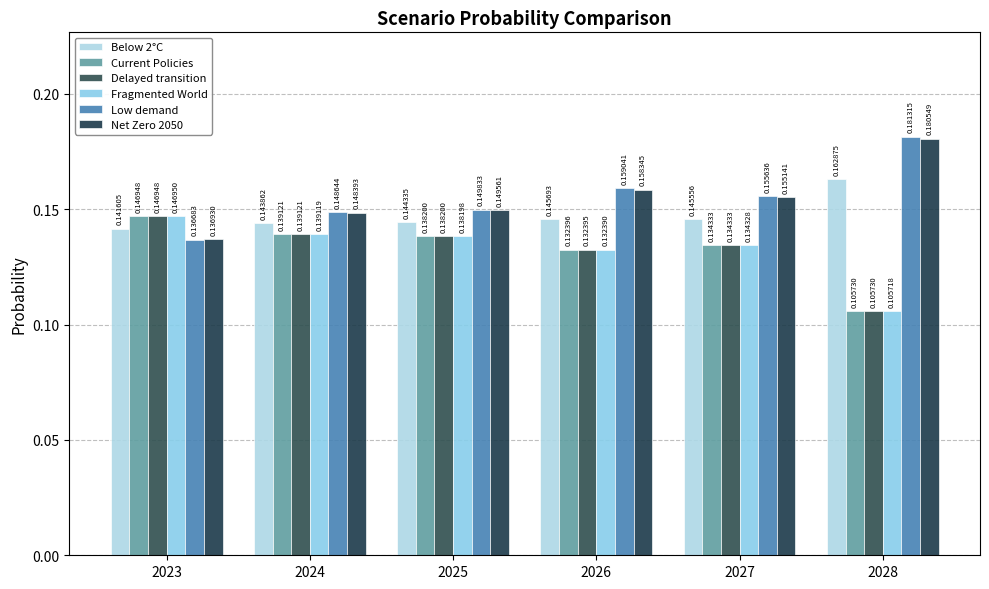

What is the sum of the Net Zero 2050 values at 2024 and 2023?

0.3